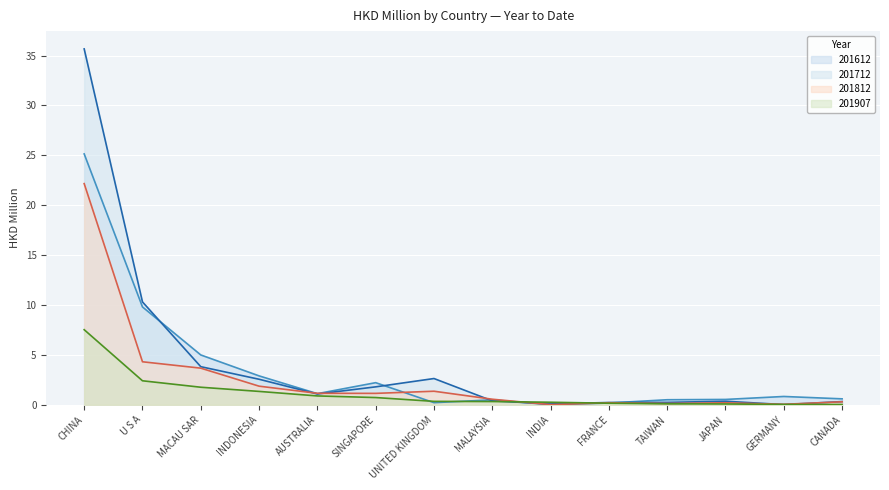

How many series are shown in this chart?

4